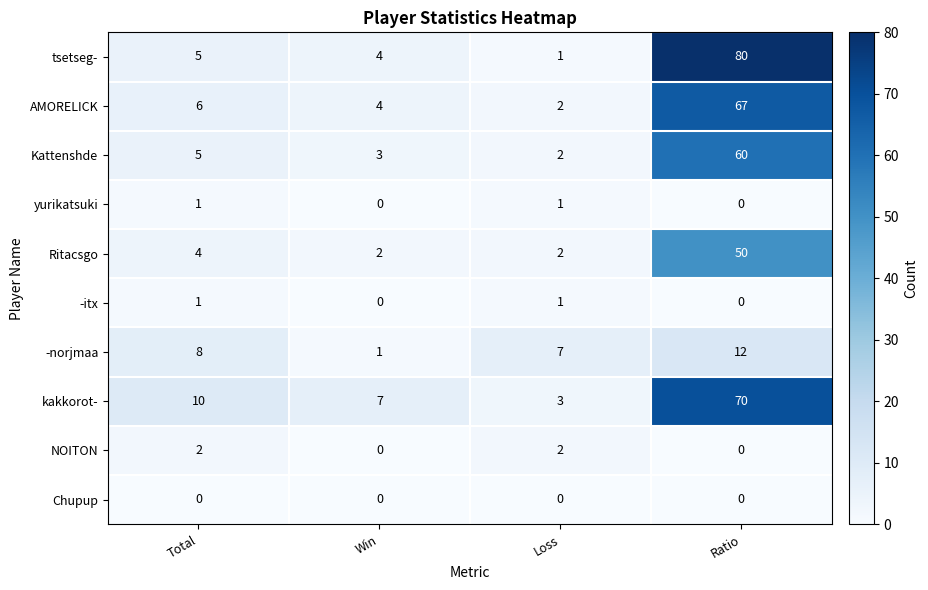

Count the number of data series in this chart.

10